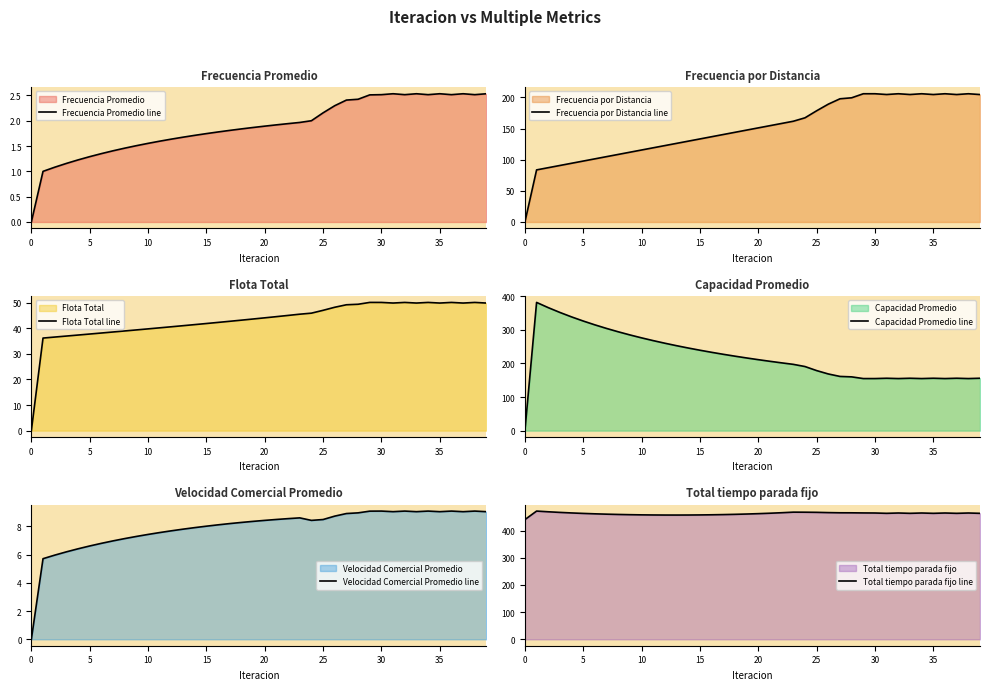

True or false: Total tiempo parada fijo line has a value of 638.2 at 25.

False